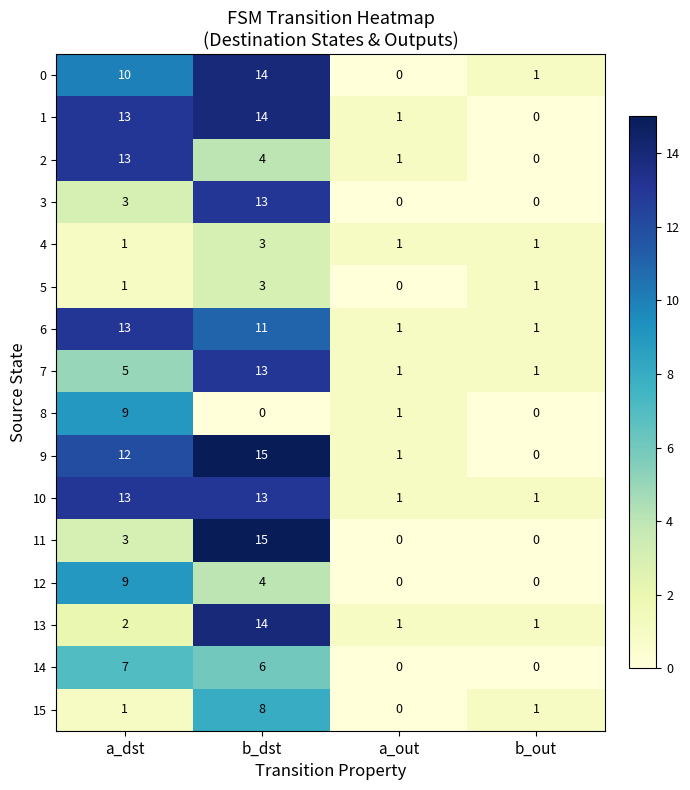

Which category has the highest value in the 11 series?

b_dst